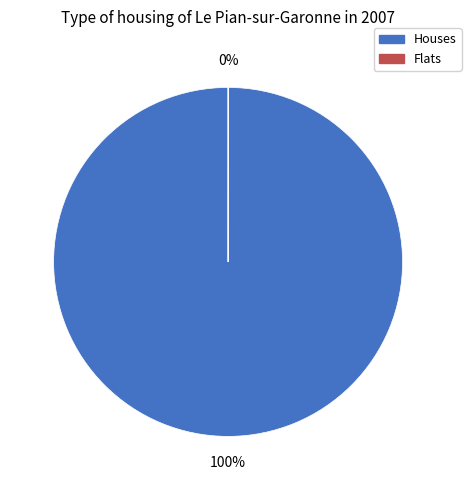

Is there any slice that represents more than half of the pie?

Yes